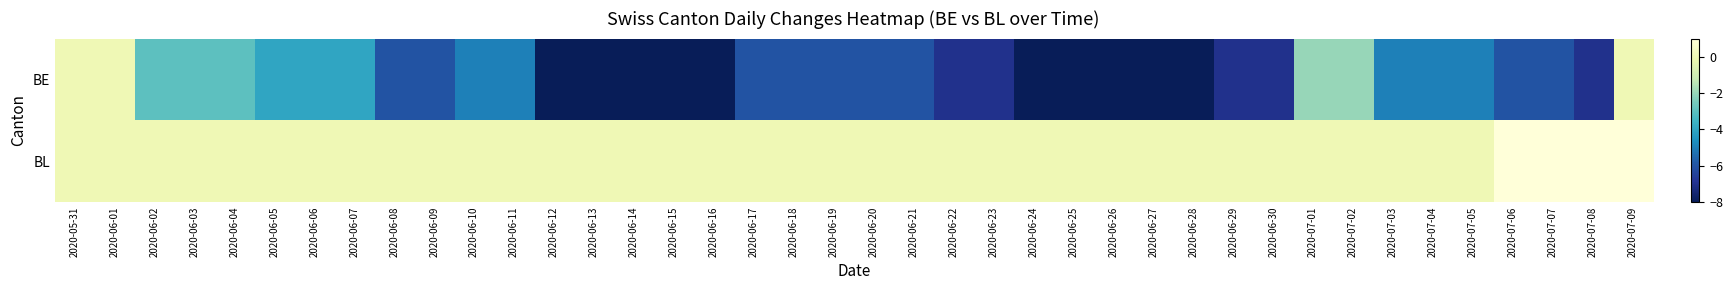

Reading right to left, what are all the values shown in this chart?

BE: 2020-07-09=0	2020-07-08=-7	2020-07-07=-6	2020-07-06=-6	2020-07-05=-5	2020-07-04=-5	2020-07-03=-5	2020-07-02=-2	2020-07-01=-2	2020-06-30=-7	2020-06-29=-7	2020-06-28=-8	2020-06-27=-8	2020-06-26=-8	2020-06-25=-8	2020-06-24=-8	2020-06-23=-7	2020-06-22=-7	2020-06-21=-6	2020-06-20=-6	2020-06-19=-6	2020-06-18=-6	2020-06-17=-6	2020-06-16=-8	2020-06-15=-8	2020-06-14=-8	2020-06-13=-8	2020-06-12=-8	2020-06-11=-5	2020-06-10=-5	2020-06-09=-6	2020-06-08=-6	2020-06-07=-4	2020-06-06=-4	2020-06-05=-4	2020-06-04=-3	2020-06-03=-3	2020-06-02=-3	2020-06-01=0	2020-05-31=0
BL: 2020-07-09=1	2020-07-08=1	2020-07-07=1	2020-07-06=1	2020-07-05=0	2020-07-04=0	2020-07-03=0	2020-07-02=0	2020-07-01=0	2020-06-30=0	2020-06-29=0	2020-06-28=0	2020-06-27=0	2020-06-26=0	2020-06-25=0	2020-06-24=0	2020-06-23=0	2020-06-22=0	2020-06-21=0	2020-06-20=0	2020-06-19=0	2020-06-18=0	2020-06-17=0	2020-06-16=0	2020-06-15=0	2020-06-14=0	2020-06-13=0	2020-06-12=0	2020-06-11=0	2020-06-10=0	2020-06-09=0	2020-06-08=0	2020-06-07=0	2020-06-06=0	2020-06-05=0	2020-06-04=0	2020-06-03=0	2020-06-02=0	2020-06-01=0	2020-05-31=0